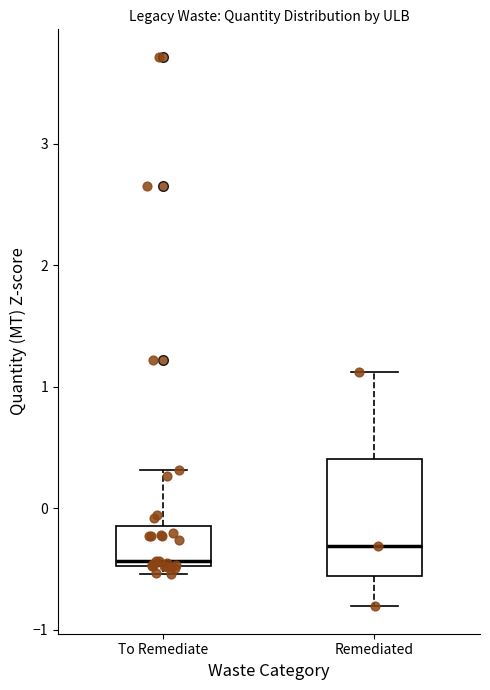

Reading left to right, read every box against the y-axis: the position of its median line, the range the box covers, and the ends of its whiskers. The values are not printed on the chart, so give them approximately, as read against the axis.

To Remediate: median -0.4, box -0.5 to -0.1, whiskers -0.5 (just below the box's lower edge) to 0.3
Remediated: median -0.3, box -0.6 to 0.4, whiskers -0.8 to 1.1